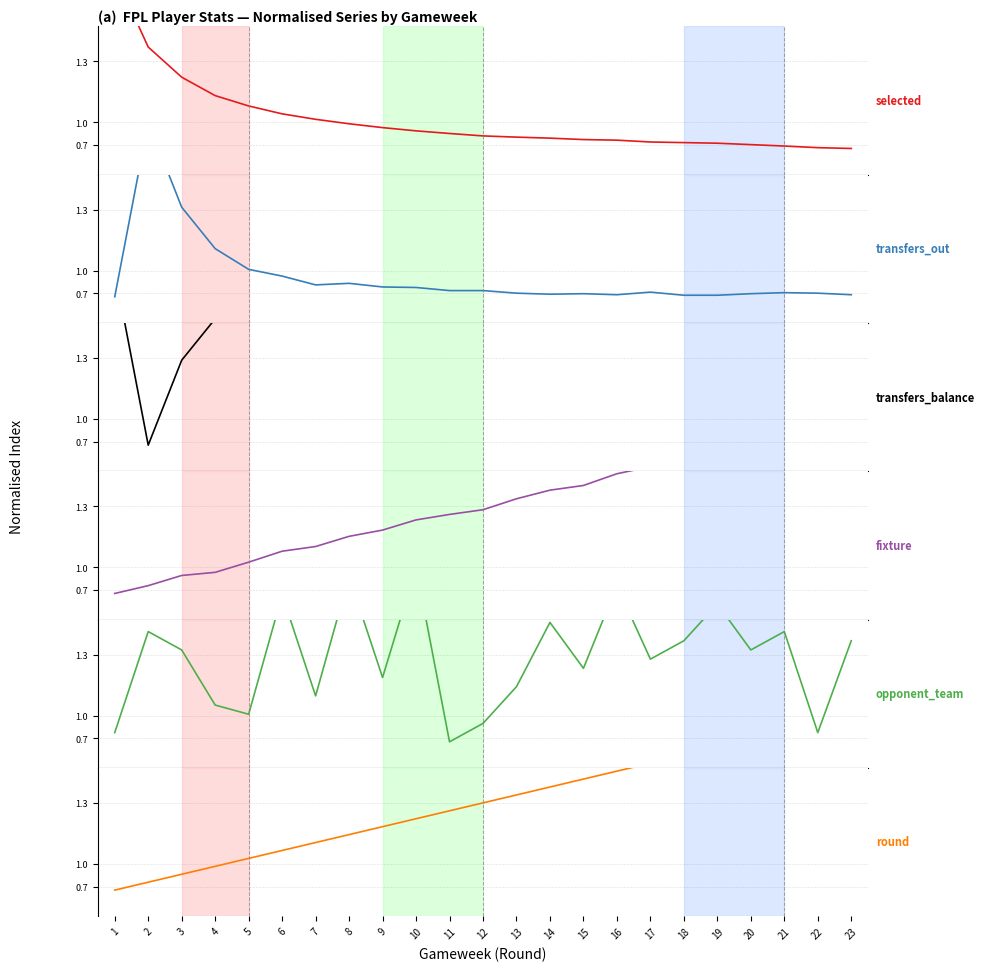

Between 6 and 8, which is larger?

6